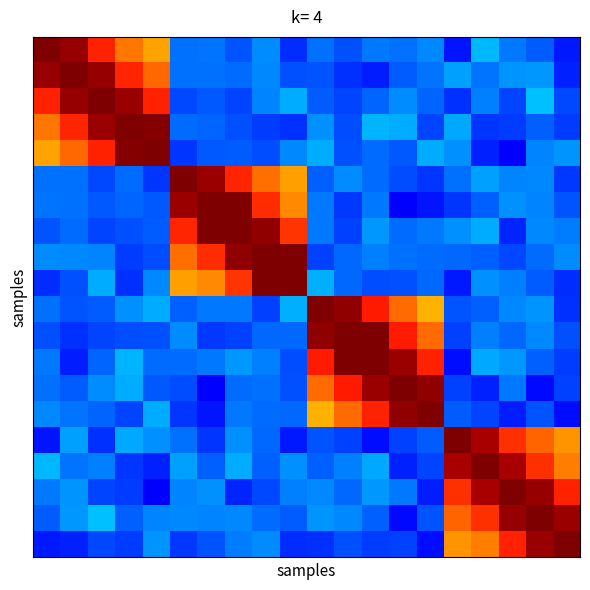

How many categories are shown in the chart?

20